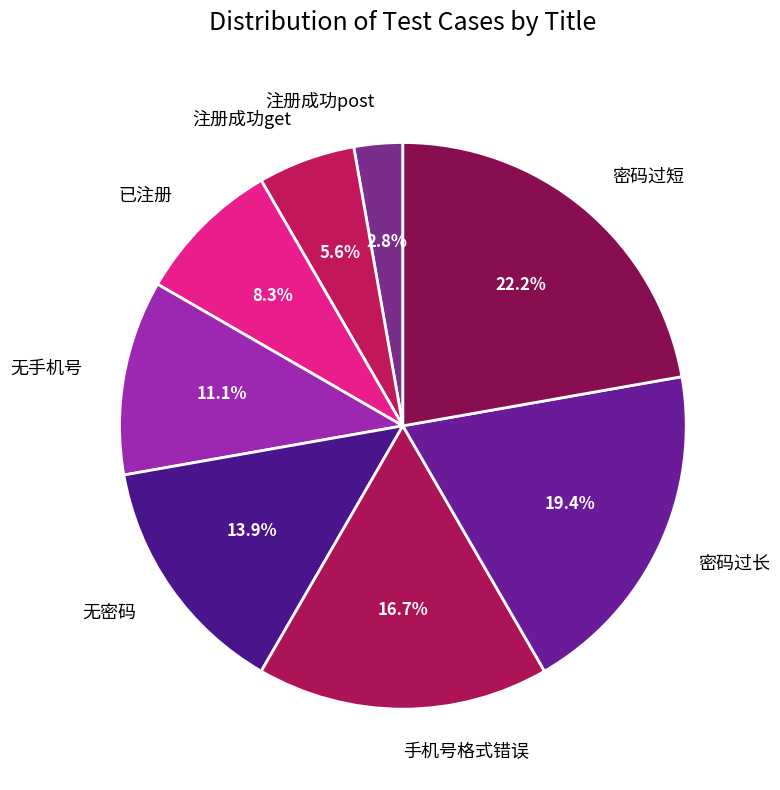

How many slices are in this pie chart?

8